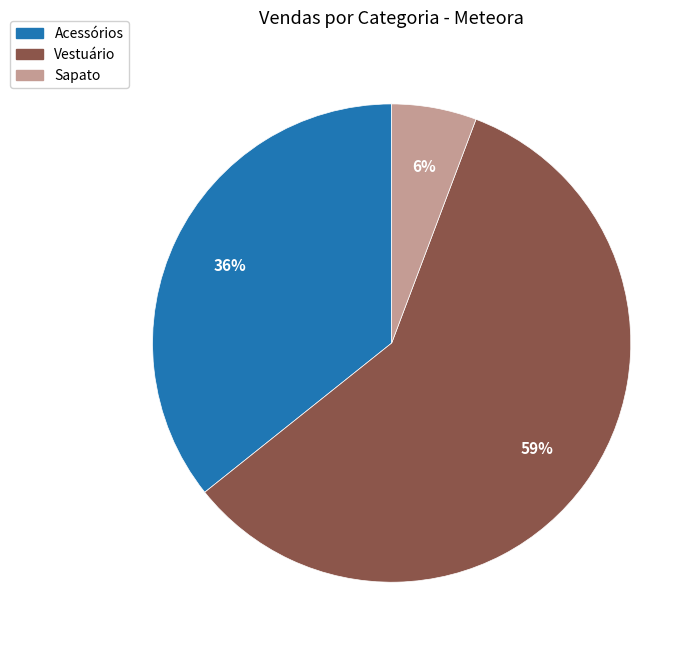

Is there any slice that represents more than half of the pie?

Yes